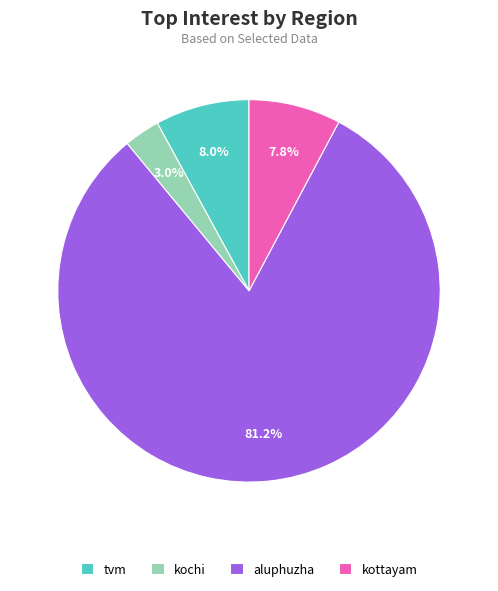

Which category has the biggest portion of the pie?

aluphuzha